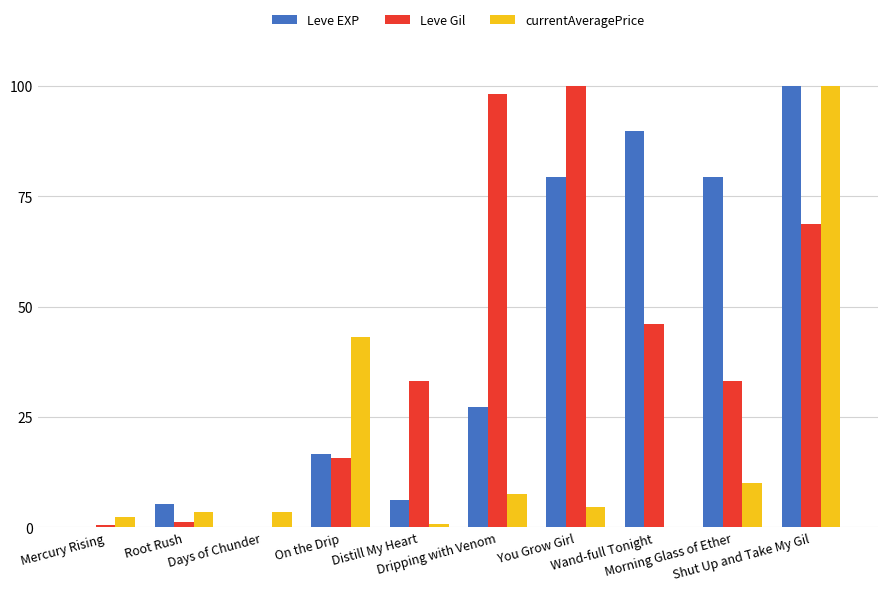

How many groups of bars are there?

10